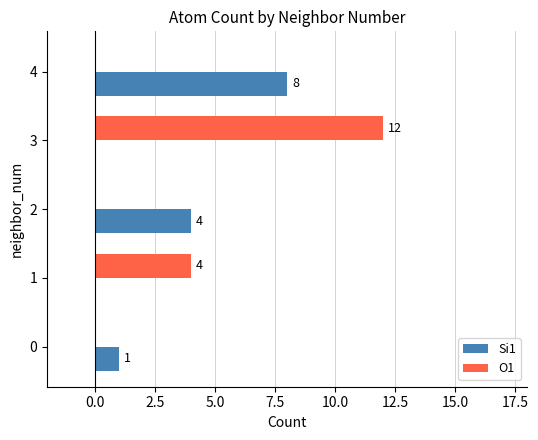

Between 2 and 4, which series saw the biggest shift?

Si1